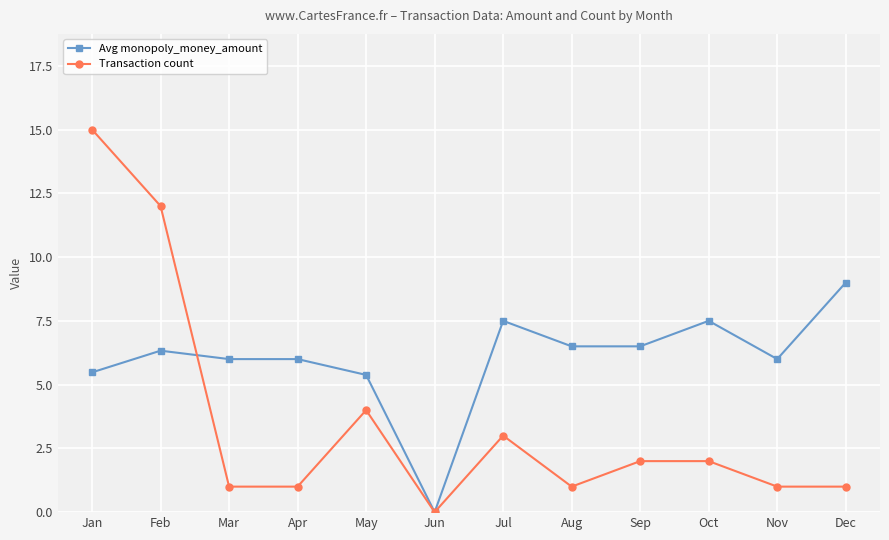

True or false: Avg monopoly_money_amount and Transaction count intersect in this chart.

True